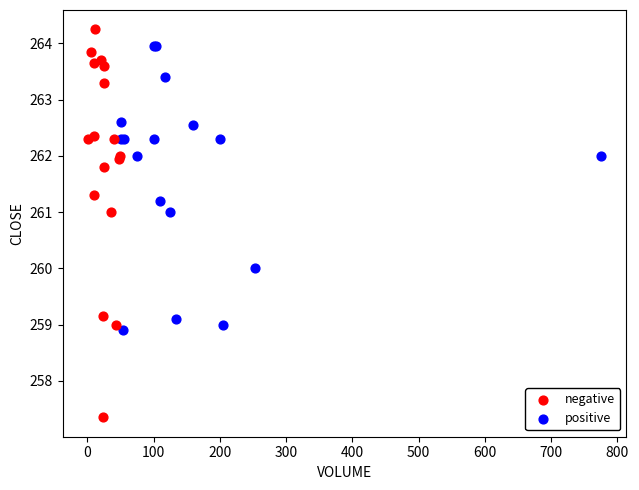

Which series has the widest spread of Y values?

negative